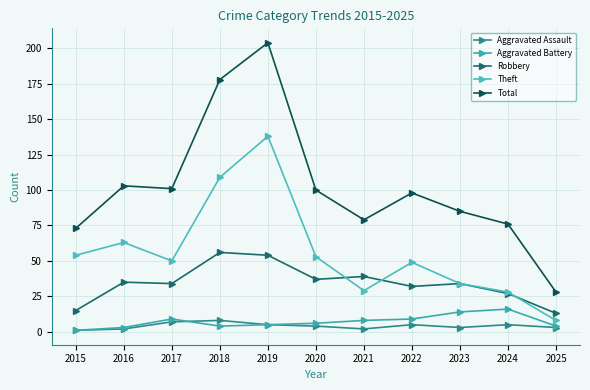

How many distinct data groups are displayed?

5